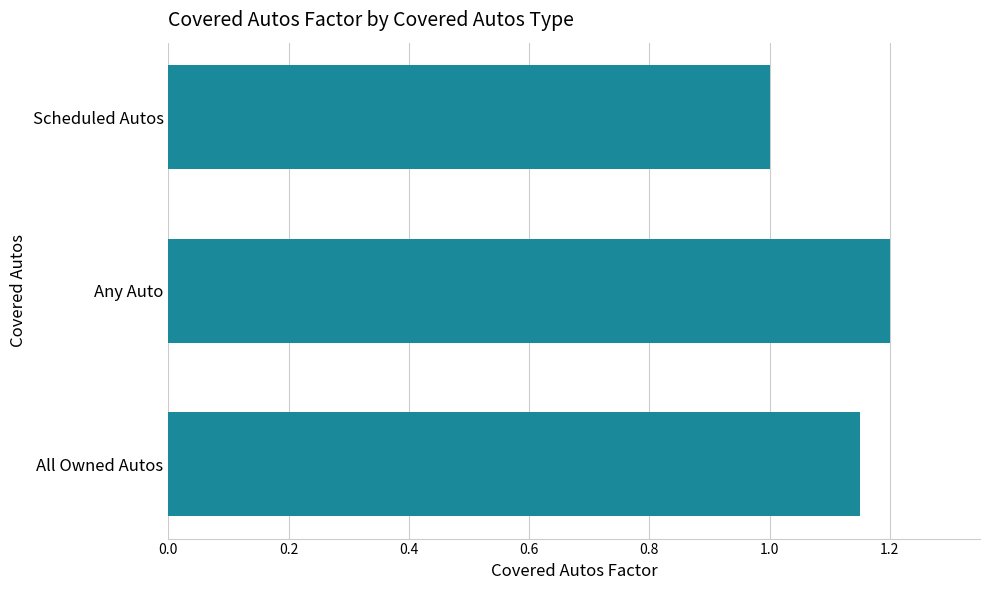

How many bars are there in total?

3